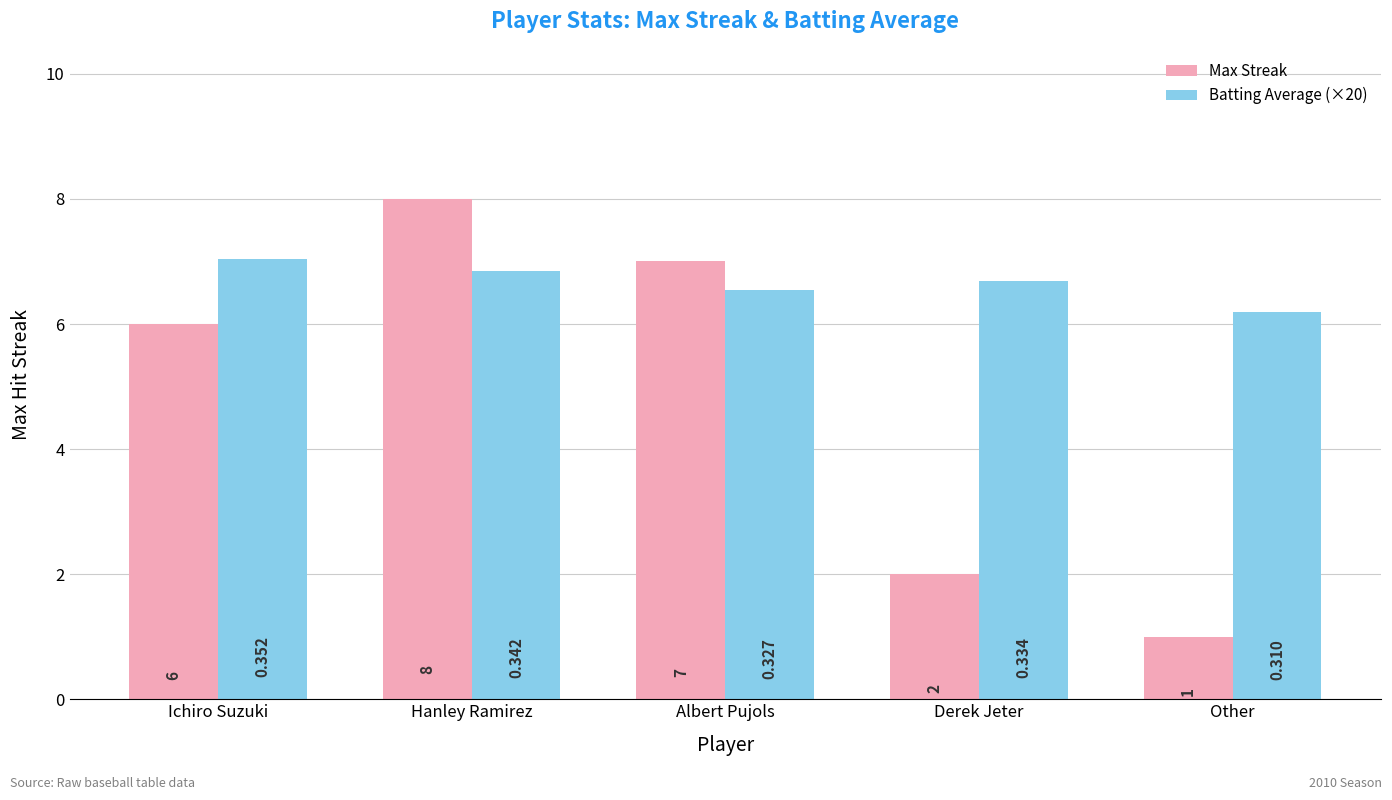

Which series changed the most between Hanley Ramirez and Albert Pujols?

Max Streak